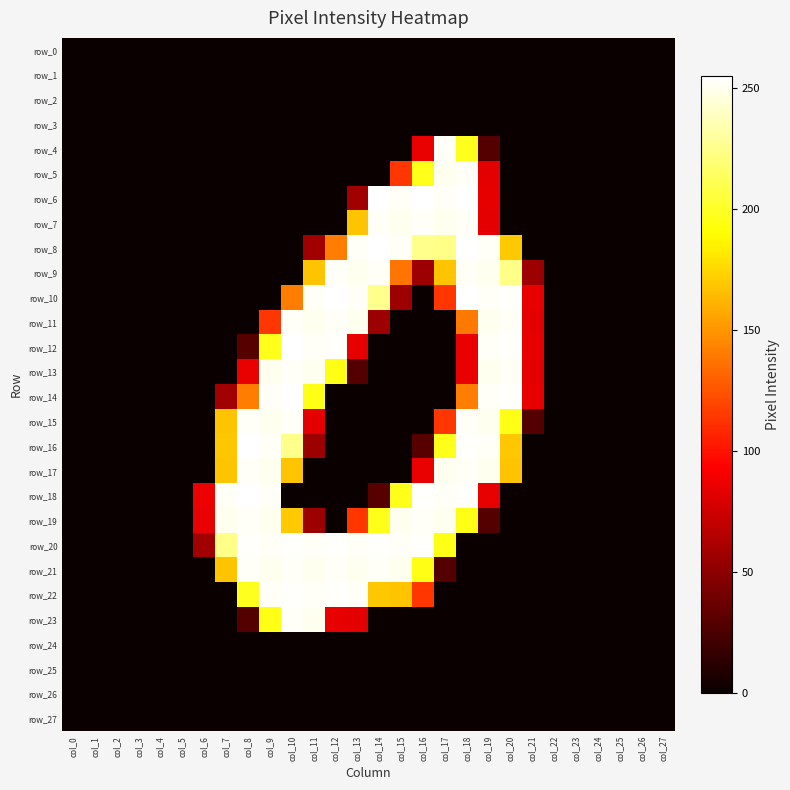

Which has a higher value, col_18 or col_13?

col_18